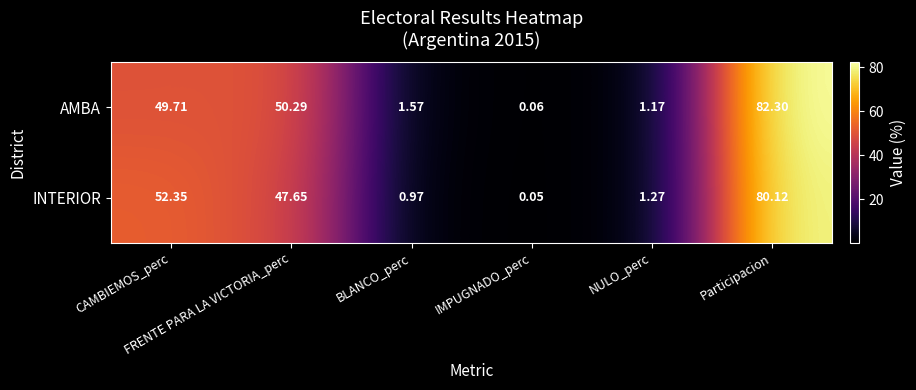

Rank the series by their maximum value, from highest to lowest.

AMBA, INTERIOR